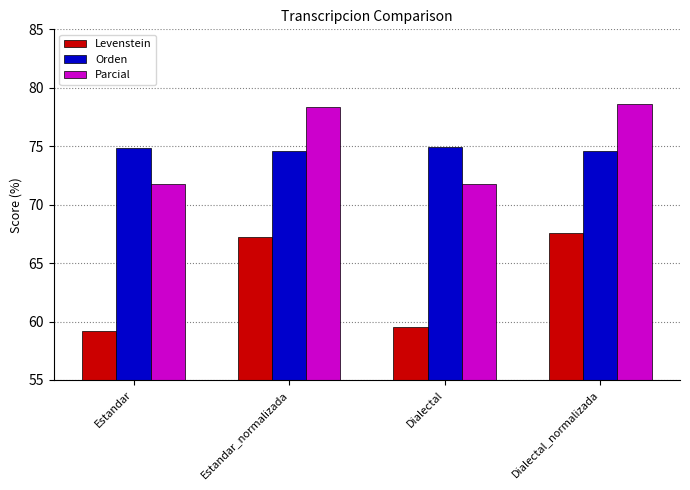

What is the highest value of the Levenstein series?

67.6